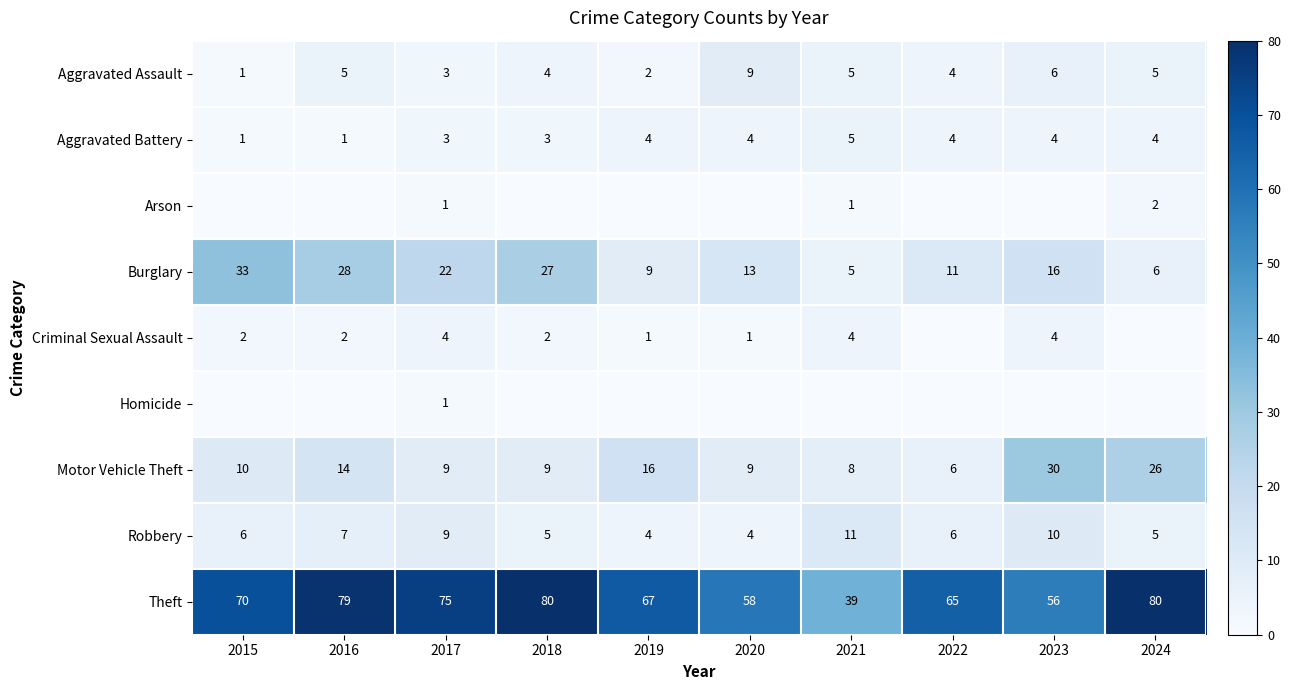

The value of Theft at 2017 is 75. True or false?

True